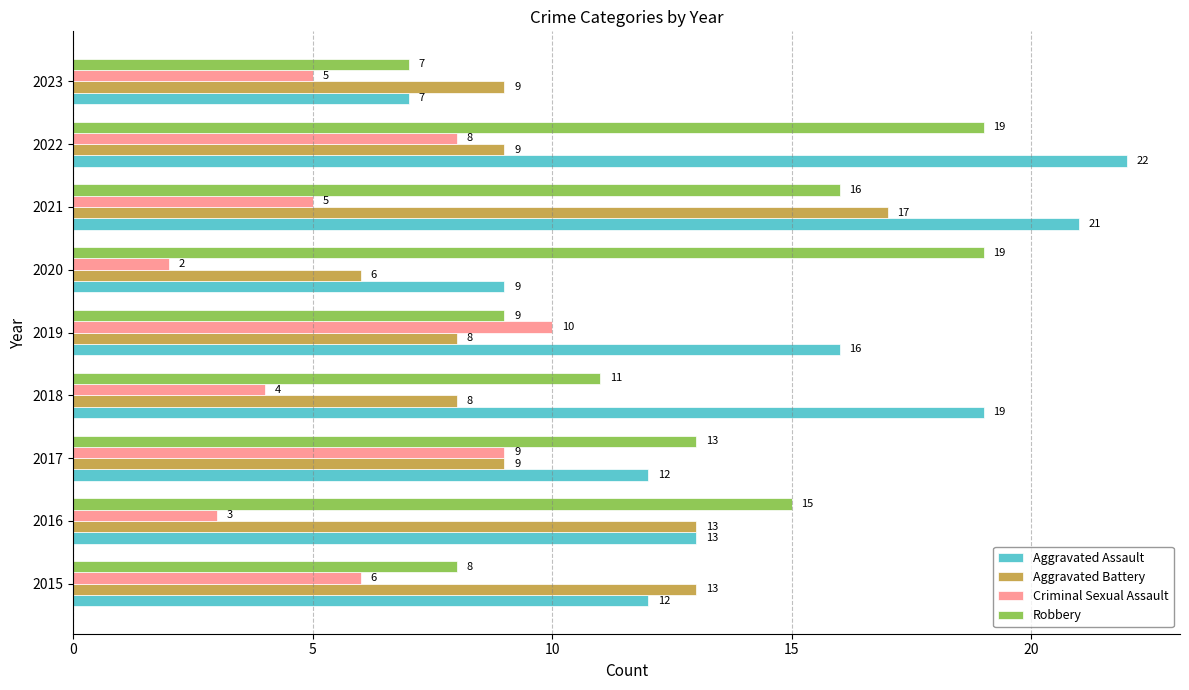

Rank the series by their average value, from lowest to highest.

Criminal Sexual Assault, Aggravated Battery, Robbery, Aggravated Assault